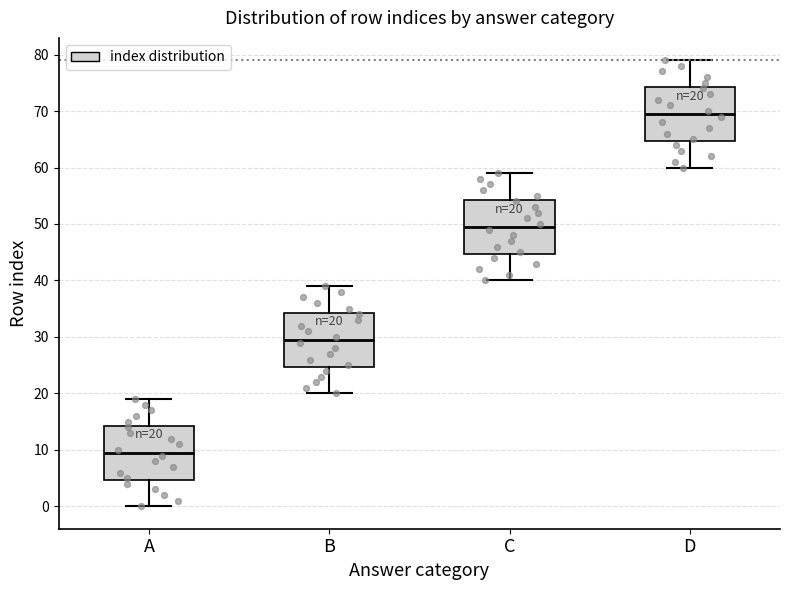

Which box's median line is the highest?

D